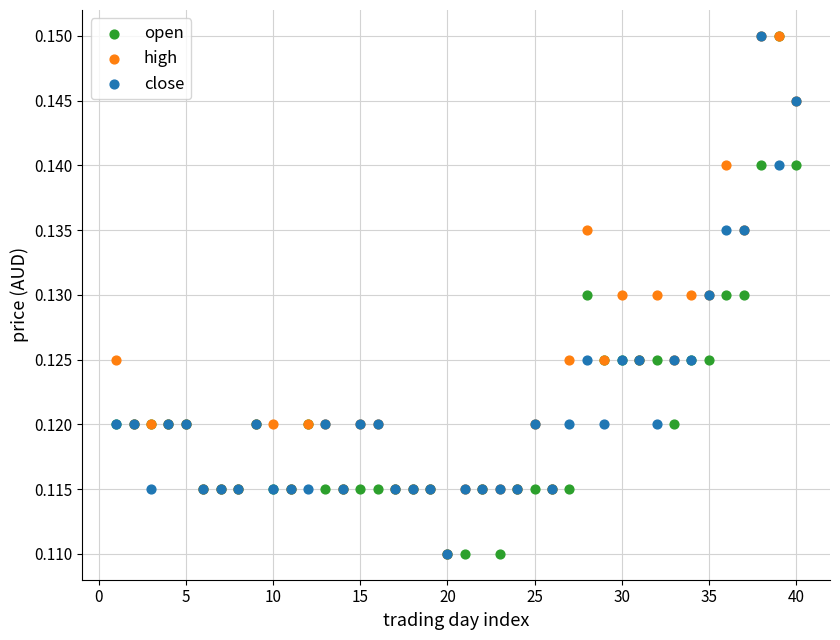

What are all the series names shown in the legend?

open, high, close